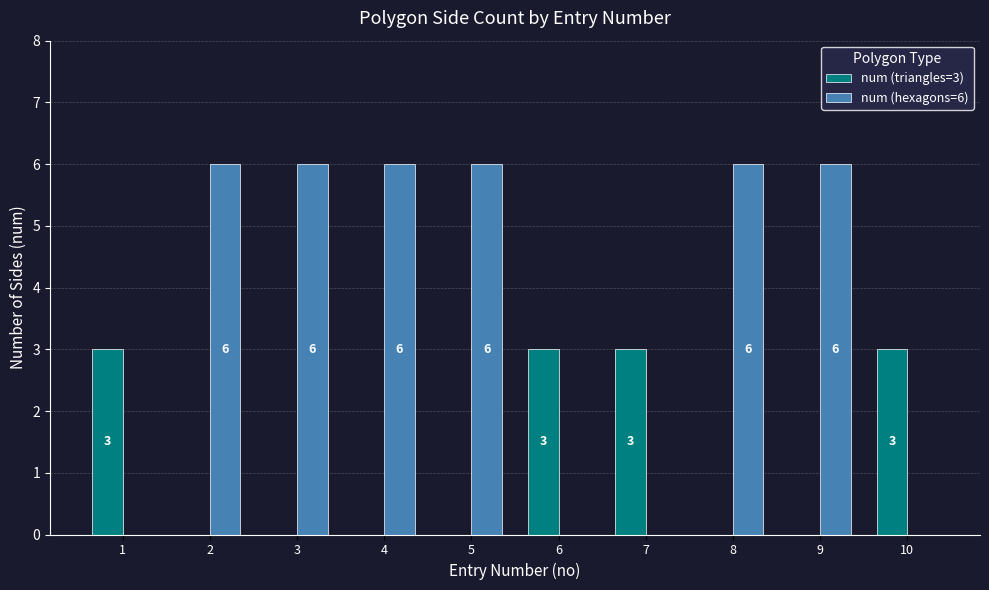

True or false: num (hexagons=6) has a value of 8 at 3.

False